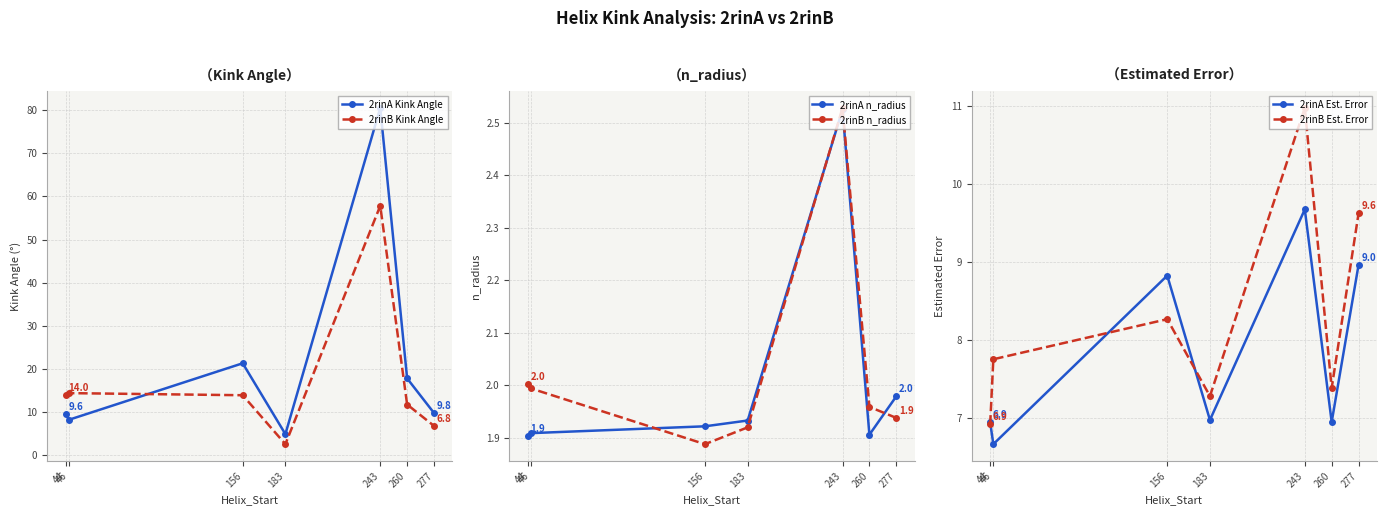

Rank the categories by 2rinB Kink Angle value from highest to lowest.

243, 46, 44, 156, 260, 277, 183